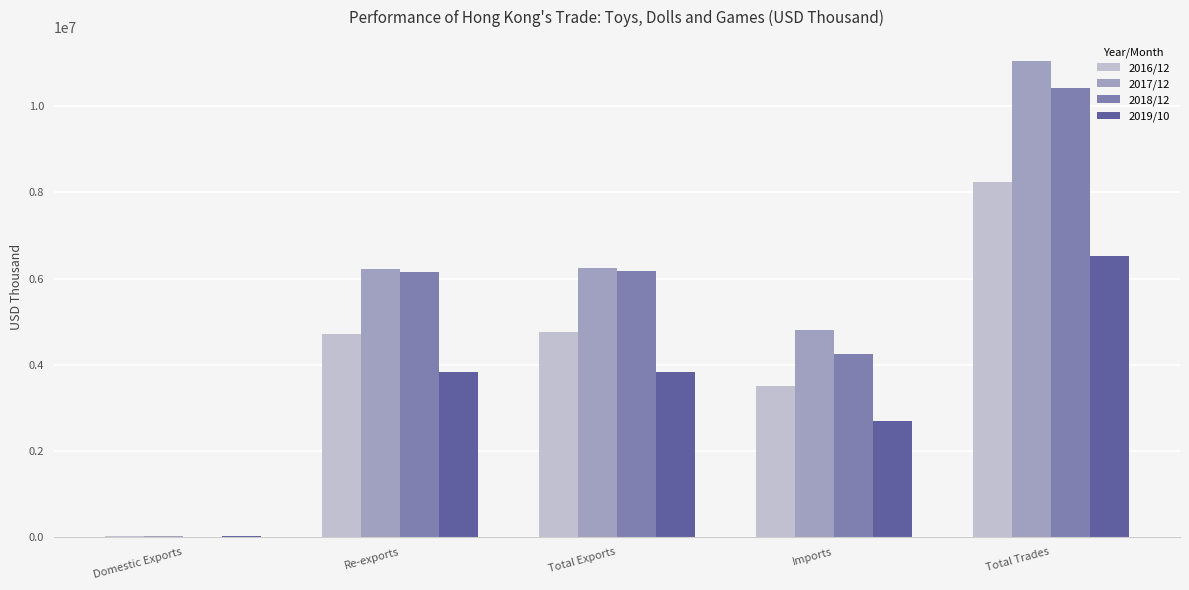

Which label corresponds to the largest value in the chart?

Total Trades